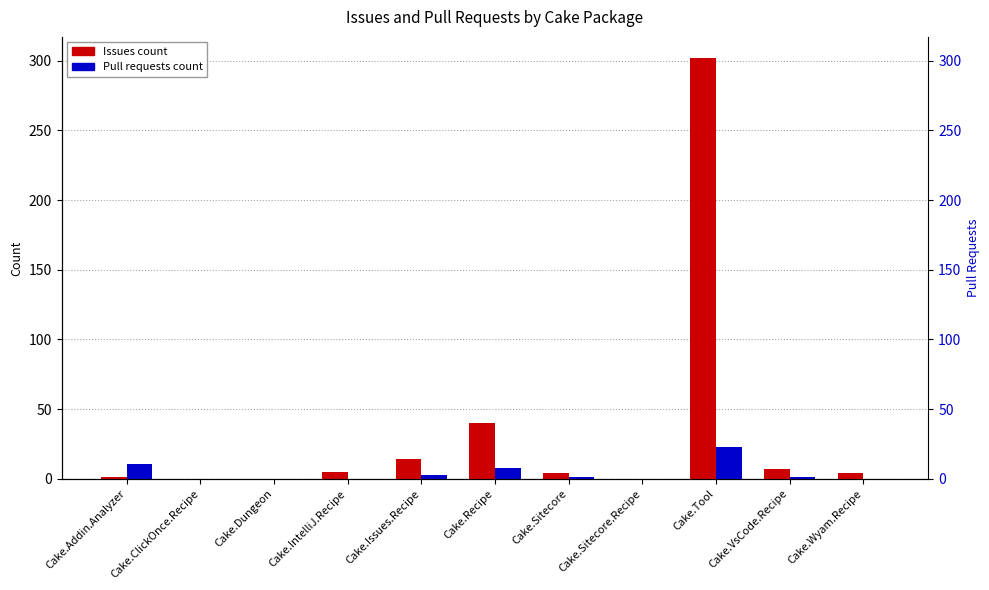

Reading right to left, transcribe all the data shown in this chart.

Issues count: Cake.Wyam.Recipe=4	Cake.VsCode.Recipe=7	Cake.Tool=302	Cake.Sitecore.Recipe=0	Cake.Sitecore=4	Cake.Recipe=40	Cake.Issues.Recipe=14	Cake.IntelliJ.Recipe=5	Cake.Dungeon=0	Cake.ClickOnce.Recipe=0	Cake.Addin.Analyzer=1
Pull requests count: Cake.Wyam.Recipe=0	Cake.VsCode.Recipe=1	Cake.Tool=23	Cake.Sitecore.Recipe=0	Cake.Sitecore=1	Cake.Recipe=8	Cake.Issues.Recipe=3	Cake.IntelliJ.Recipe=0	Cake.Dungeon=0	Cake.ClickOnce.Recipe=0	Cake.Addin.Analyzer=11